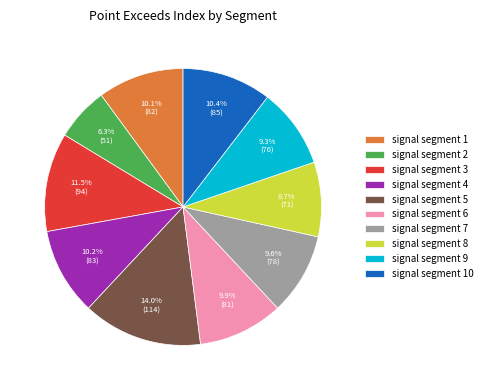

How many slices are in this pie chart?

10